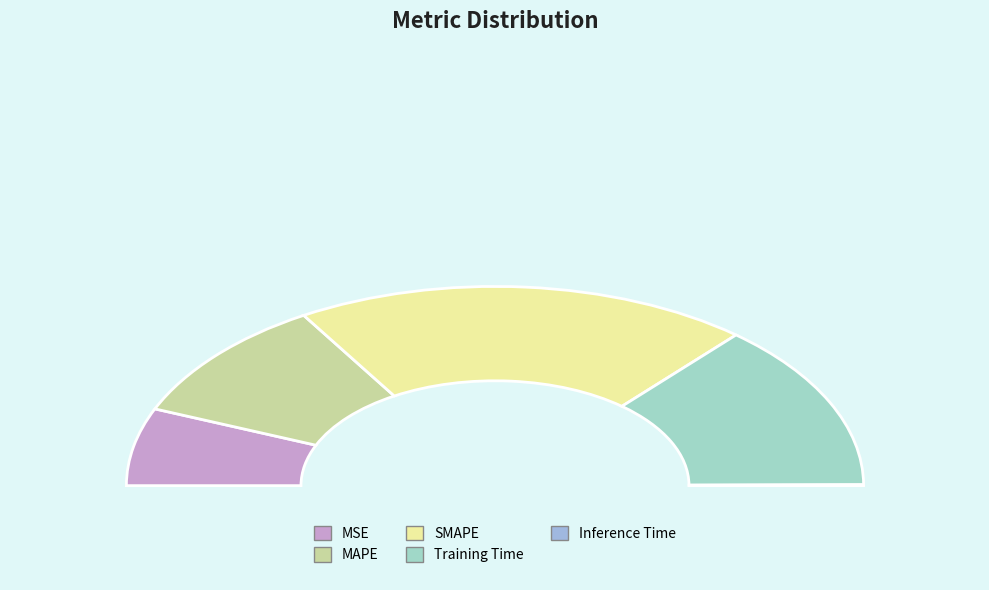

What percentage do SMAPE and Training Time together represent?

67.2%